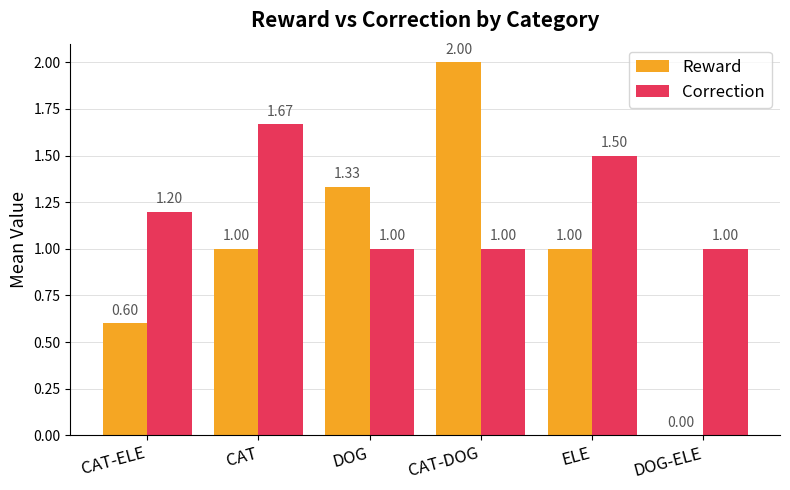

What is the sum of all Reward values?

5.9